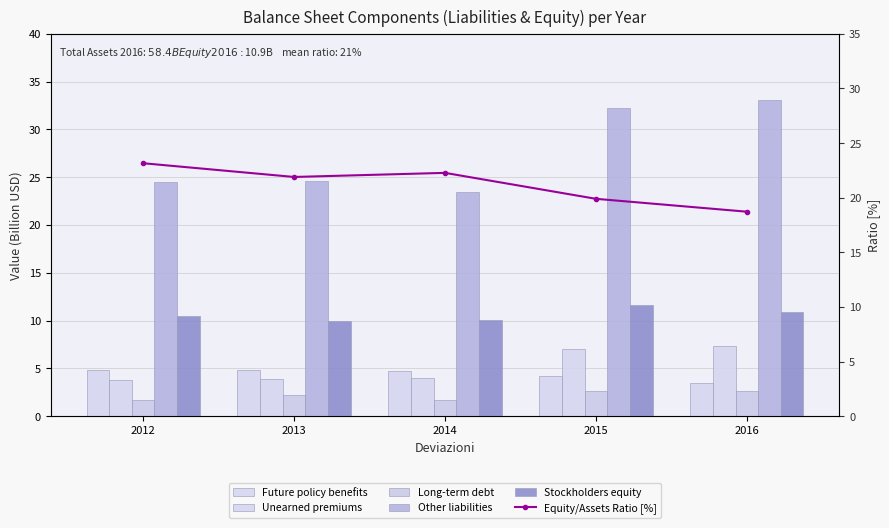

The value of Stockholders equity at 2015 is 11.7. True or false?

True